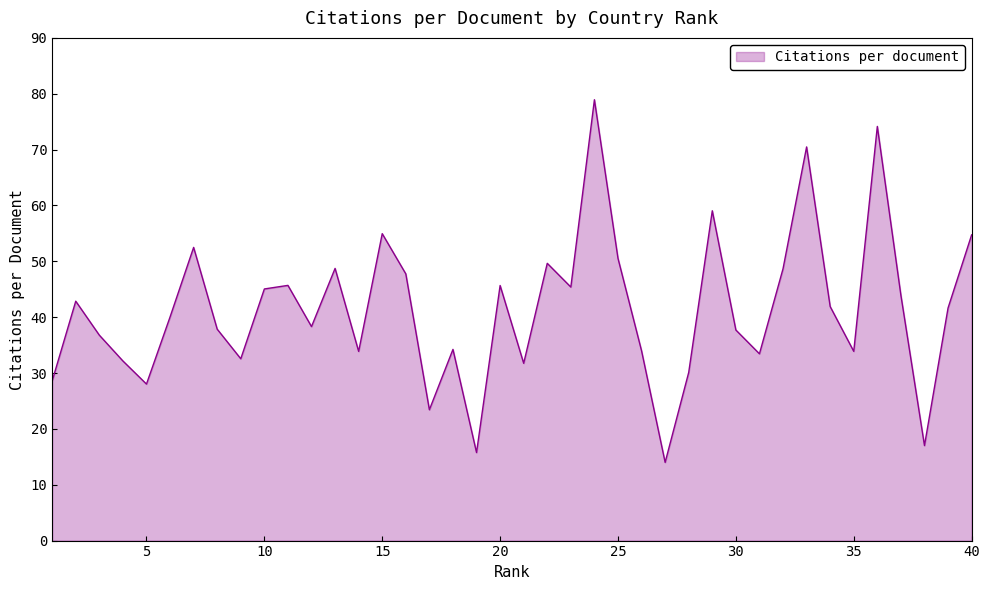

How many lines are shown in the chart?

1